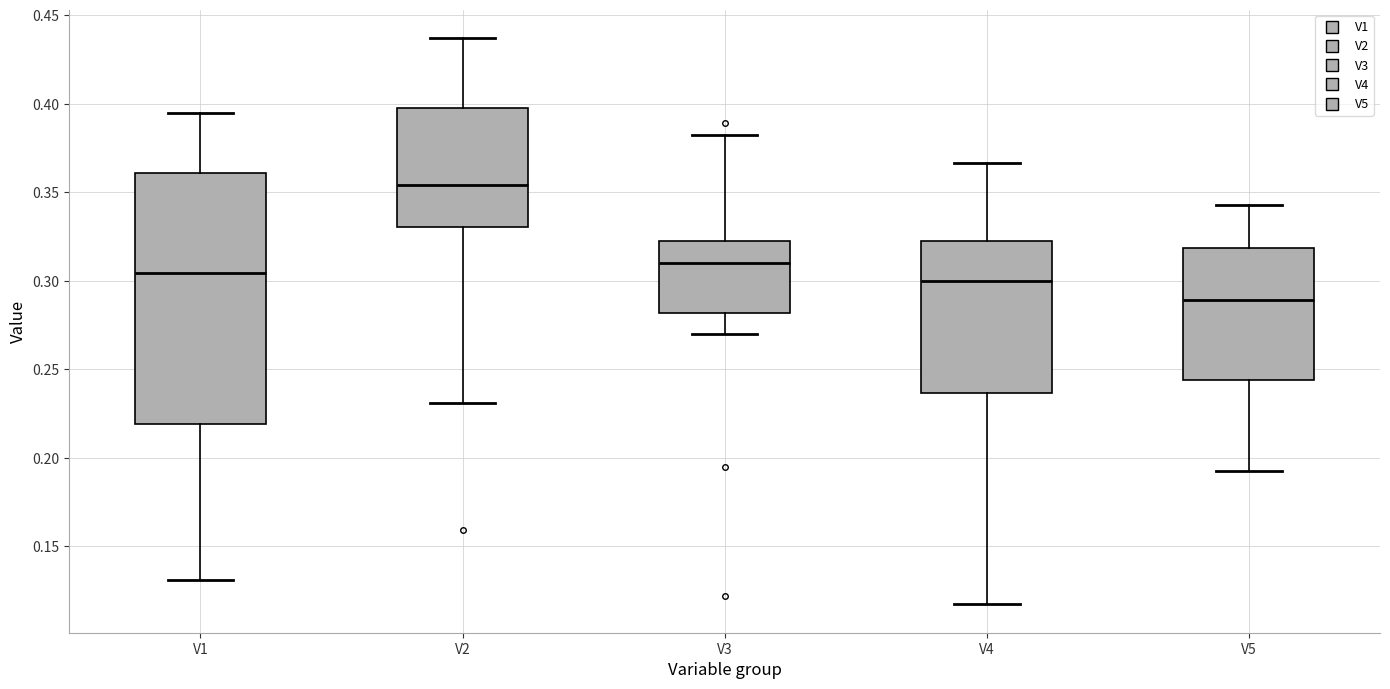

Which box's median line is the highest?

V2